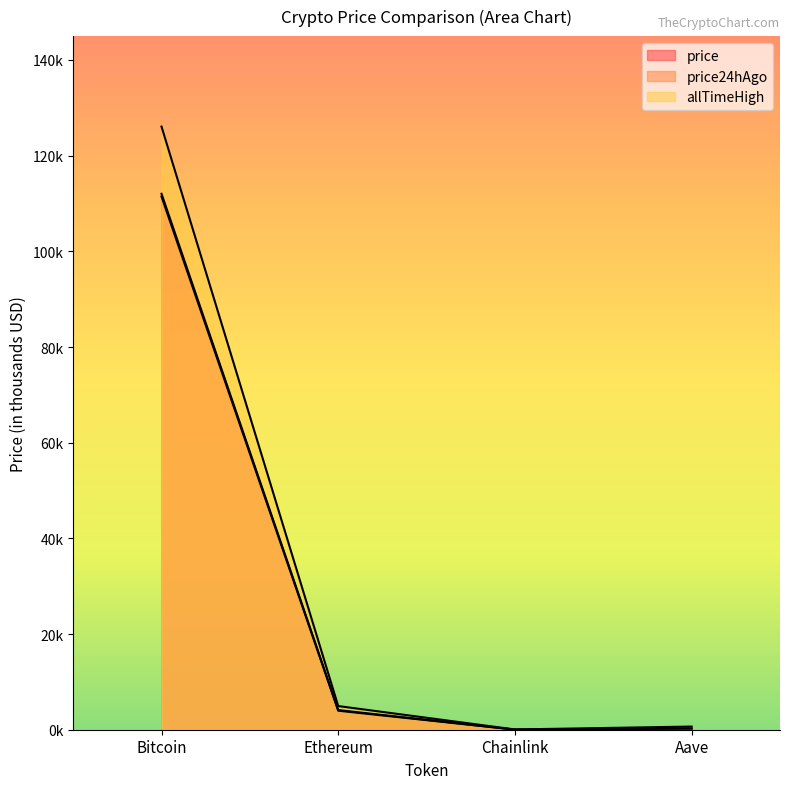

Rank the series at Bitcoin from lowest to highest value.

price24hAgo, price, allTimeHigh